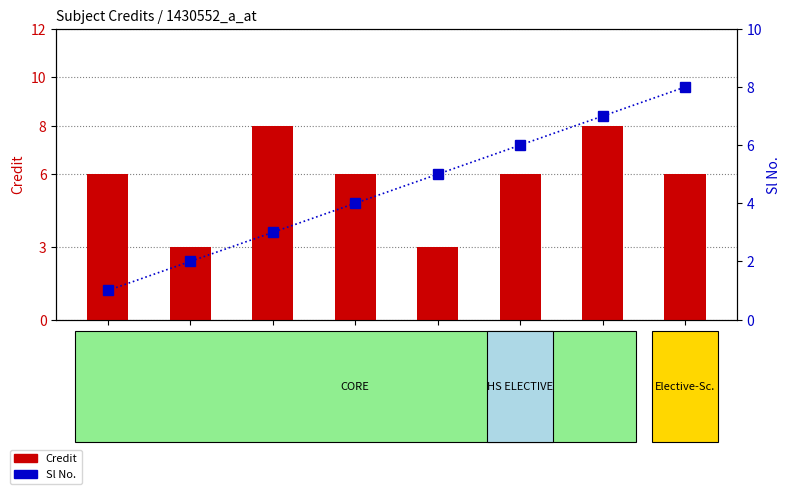

Where is Sl No. nearest to the value 4?

EE280